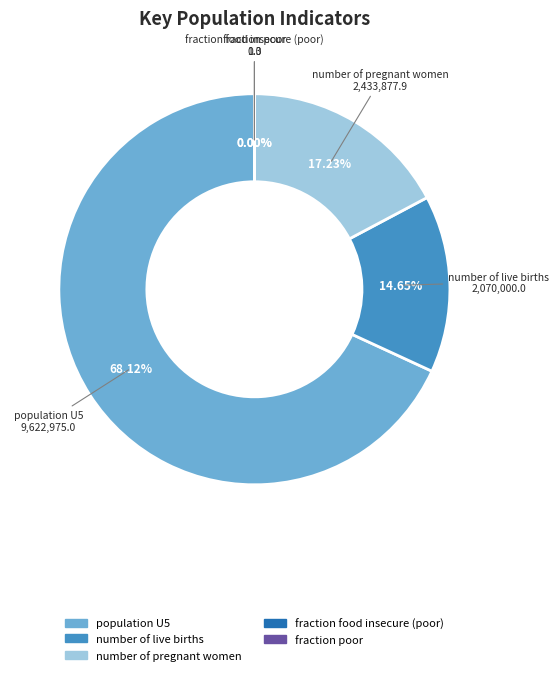

To the nearest percent, what is the difference between the largest and smallest slice percentages?

68%